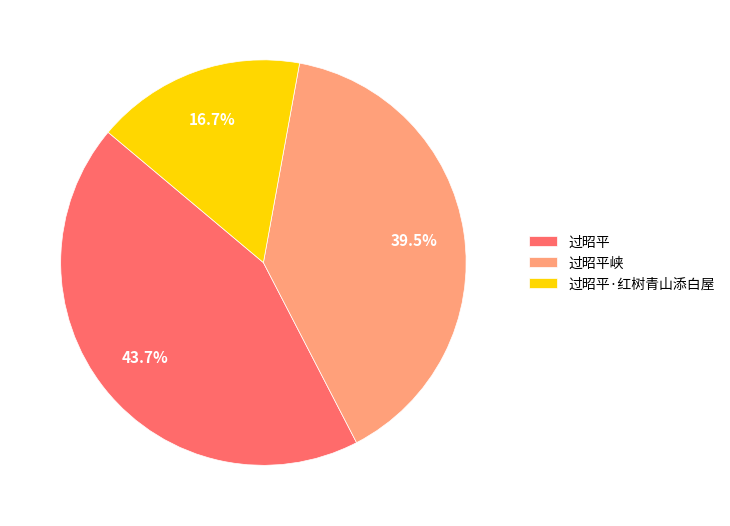

Rank the categories by value from highest to lowest.

过昭平, 过昭平峡, 过昭平·红树青山添白屋